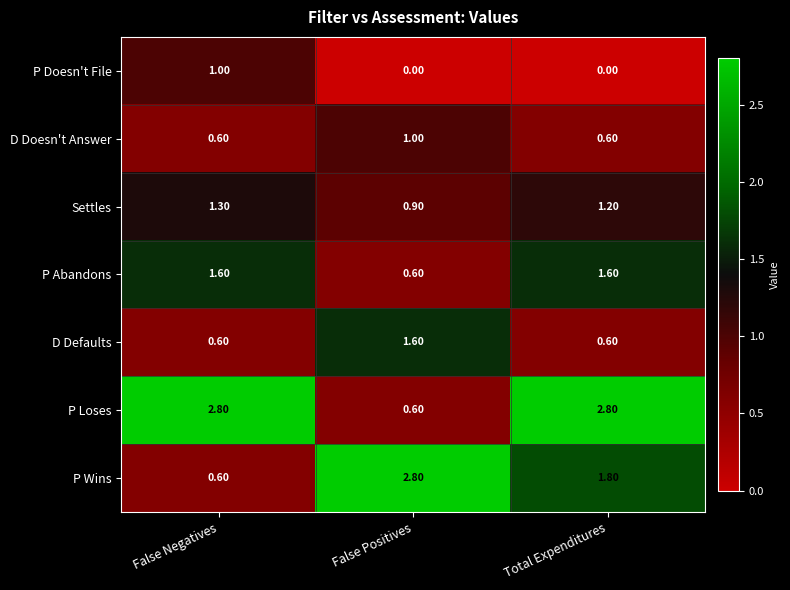

At which label is Settles closest to 1?

False Positives